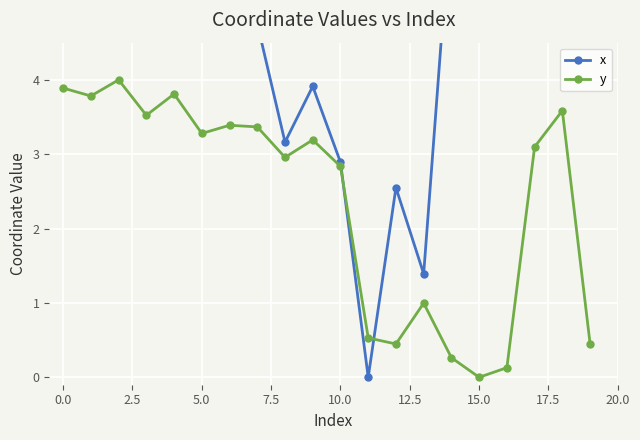

Between which two adjacent categories do x and y first intersect?

10 and 11